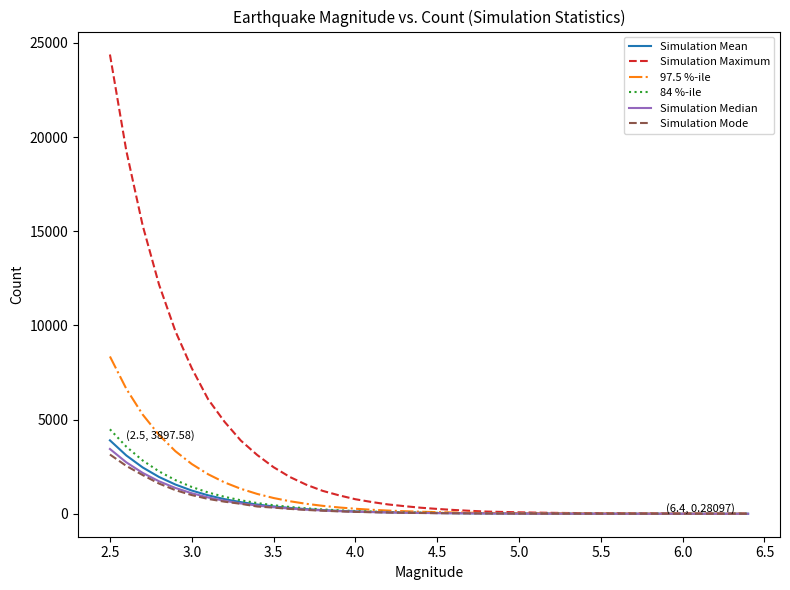

Which series has the widest spread of values?

Simulation Maximum